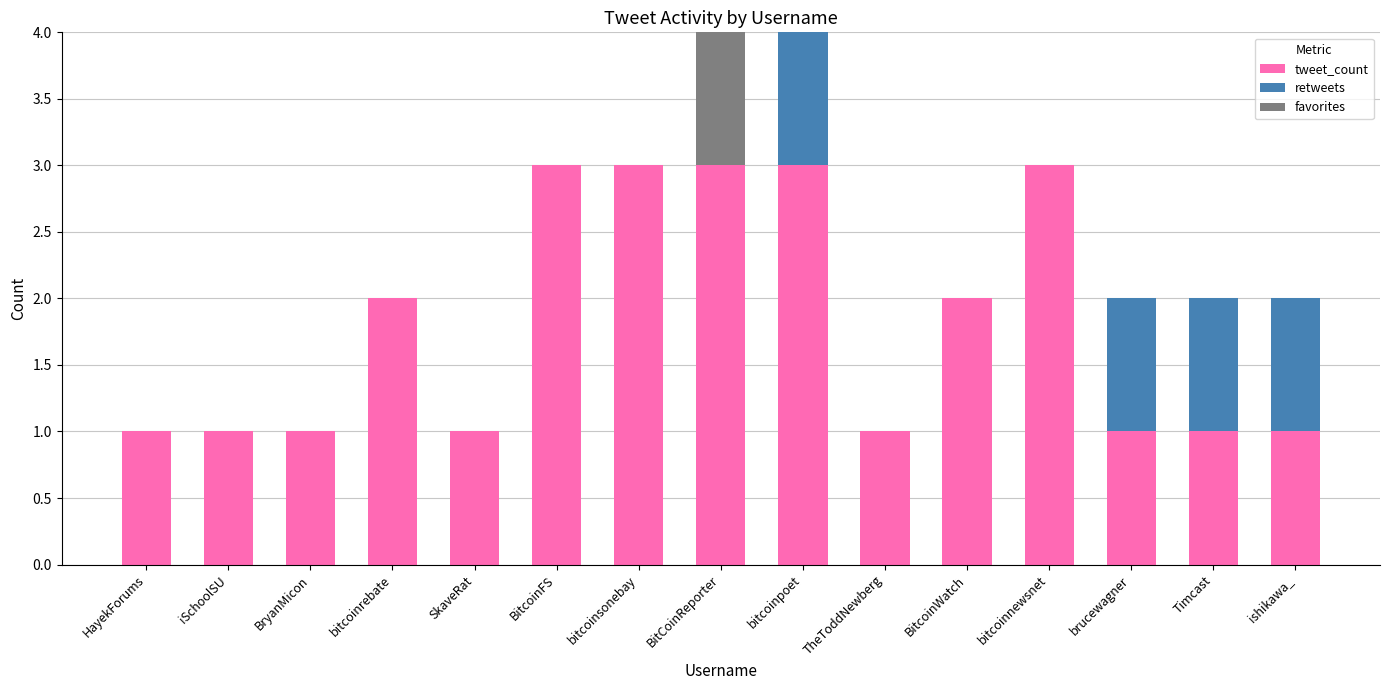

True or false: tweet_count has a value of 0 at iSchoolSU.

False